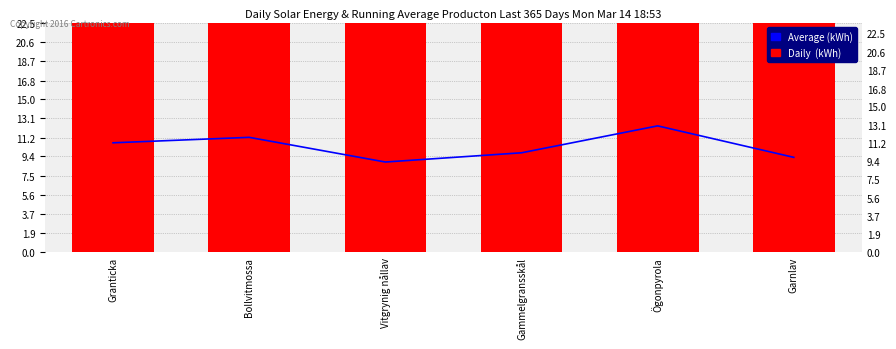

At how many categories does at least one series exceed 13?

6